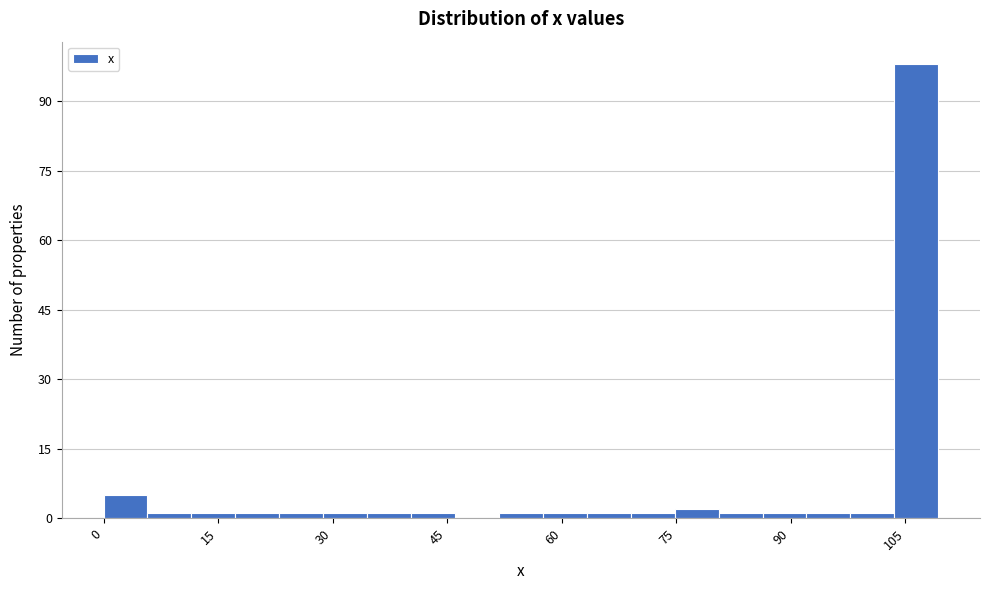

Around what value on the x-axis is the tallest bar? Give the approximate position of its centre, as read against the axis.

106